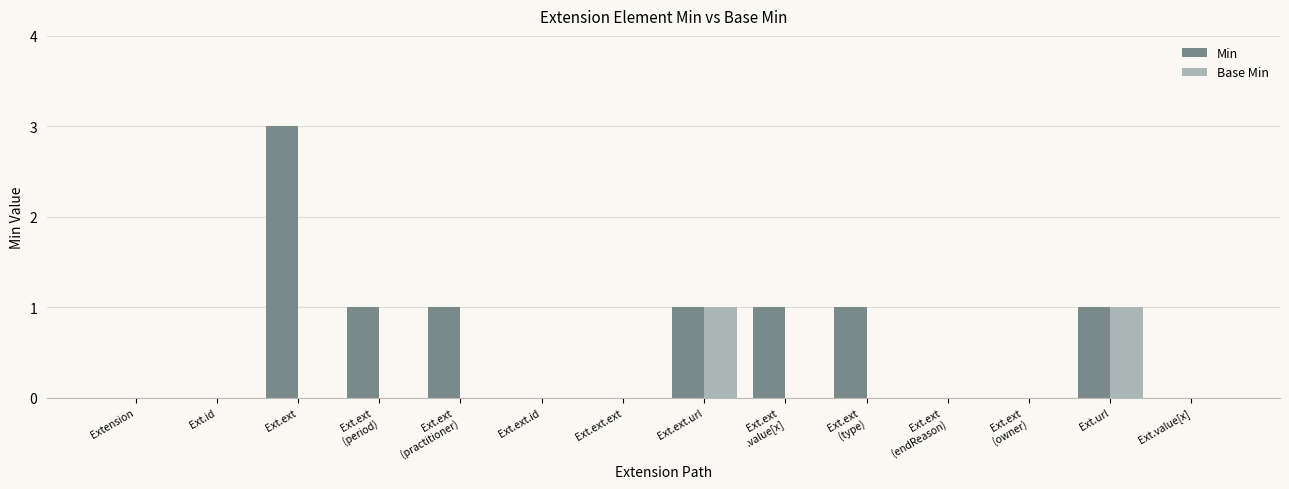

At which label does Min first exceed 1?

Ext.ext